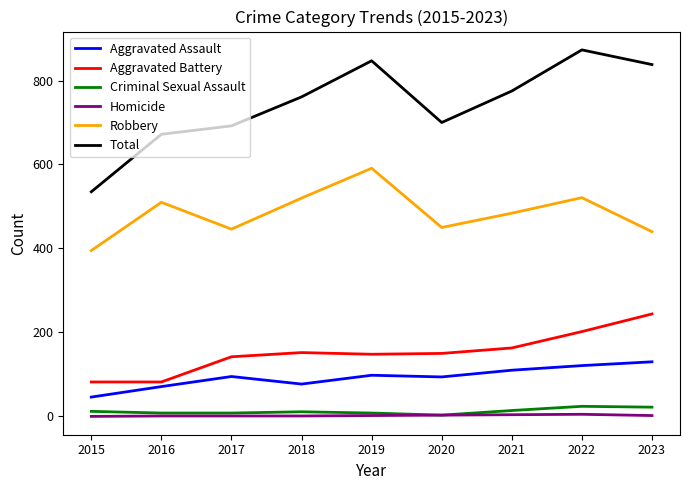

Is this an area chart (filled region under the line)?

No